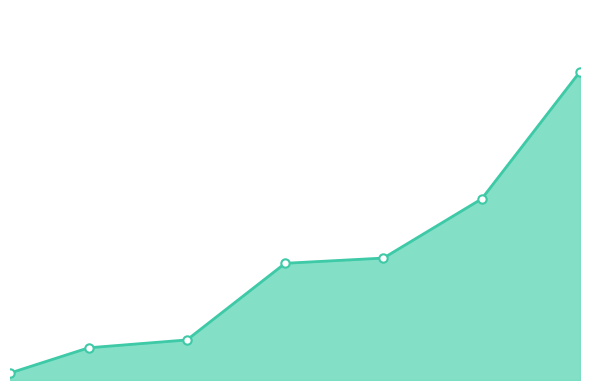

Does the chart have visible grid lines?

No